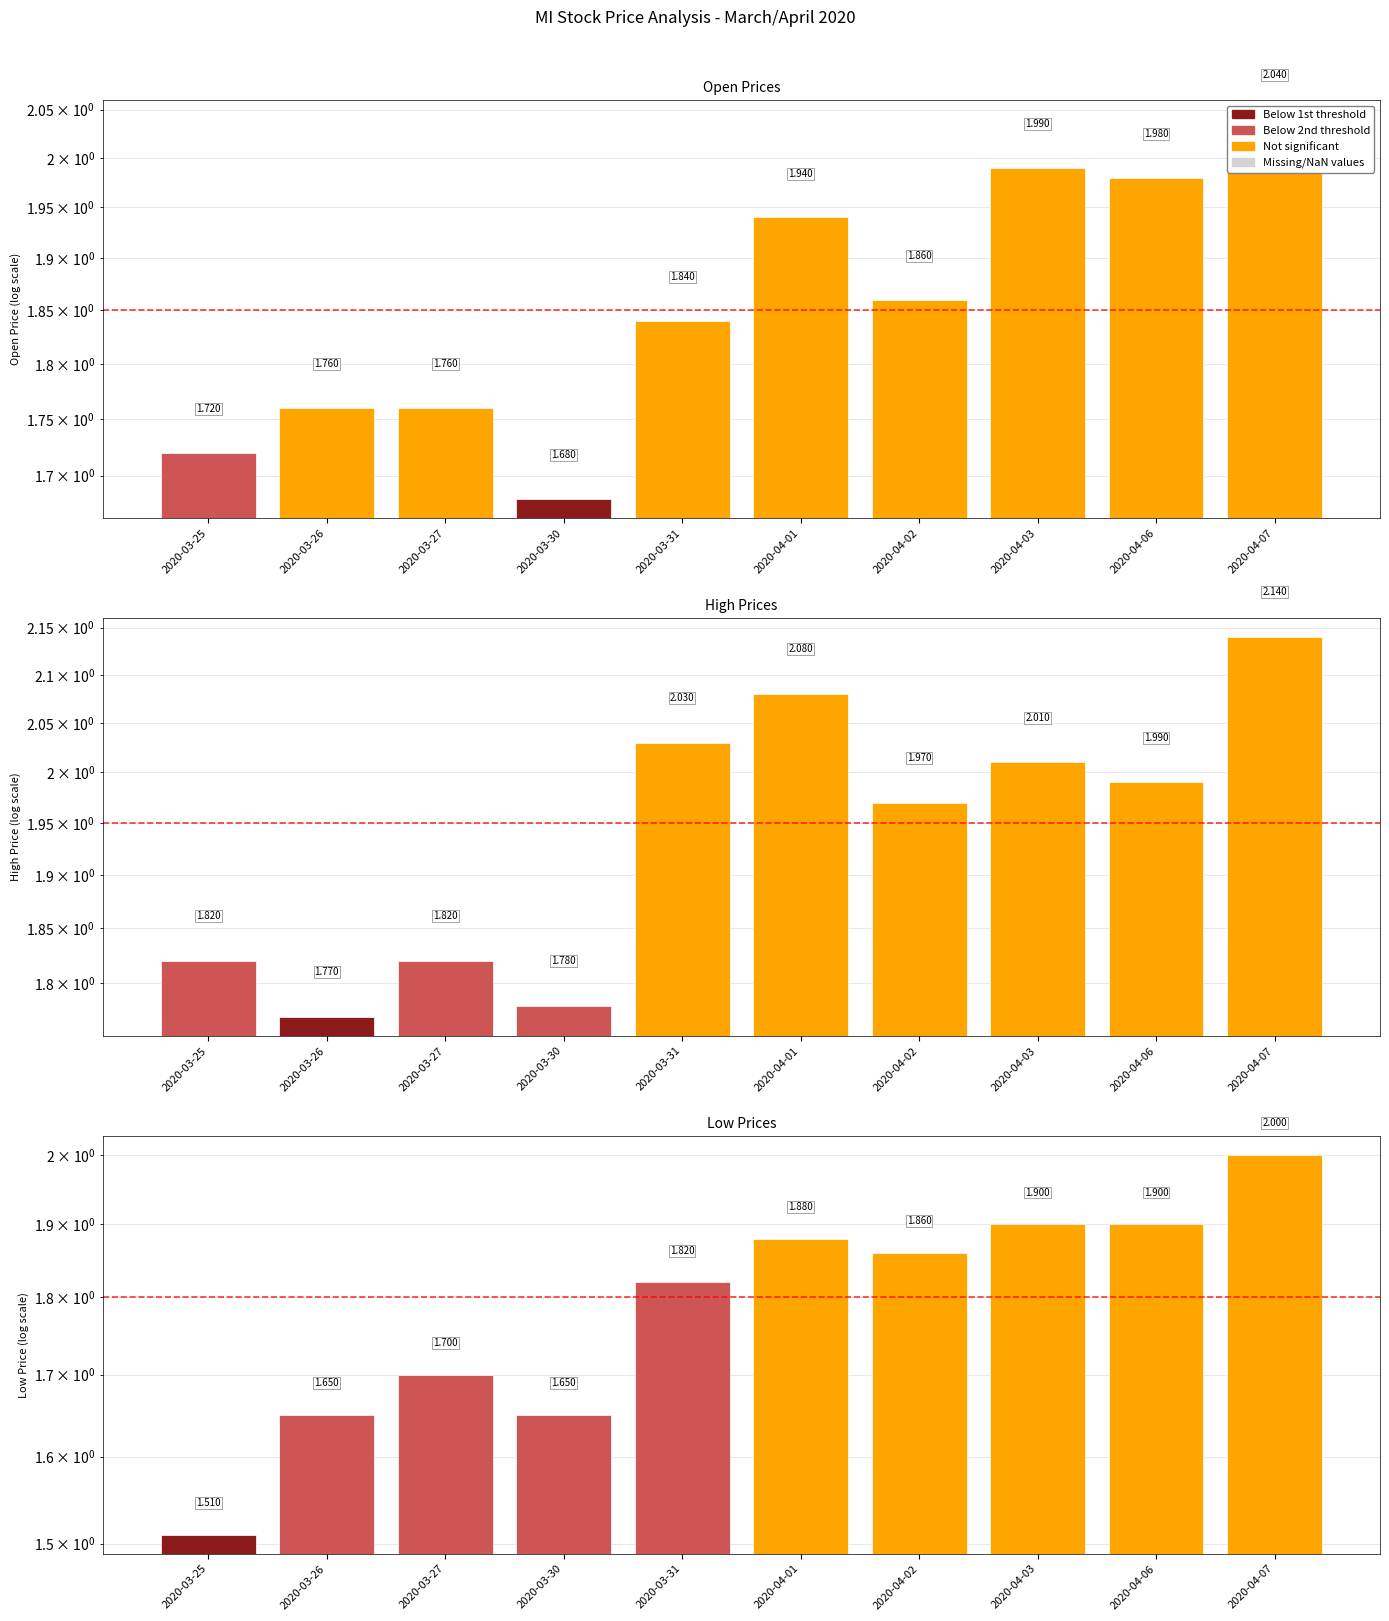

Does the chart contain any negative values?

No